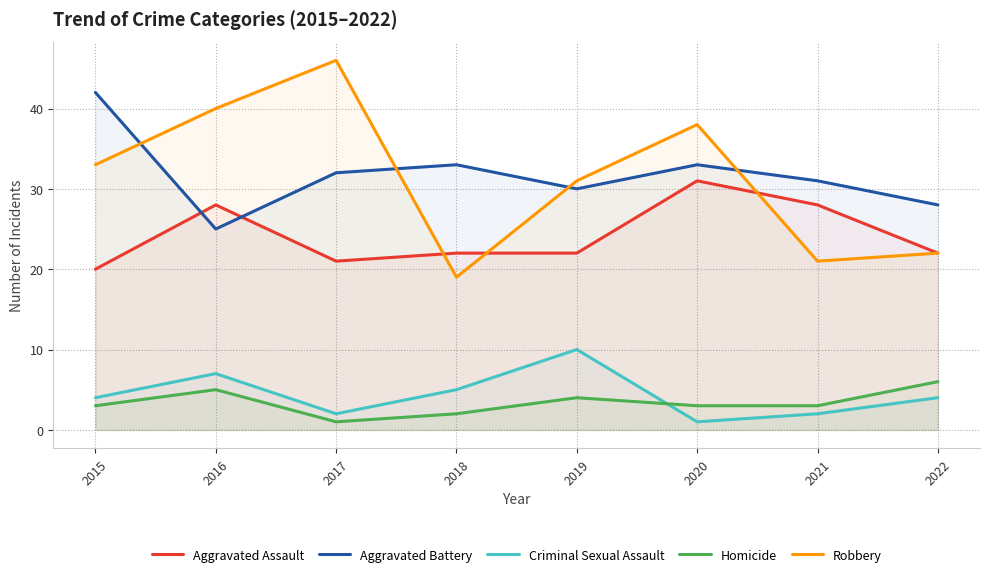

What is the approximate value of Homicide at 2017?

1